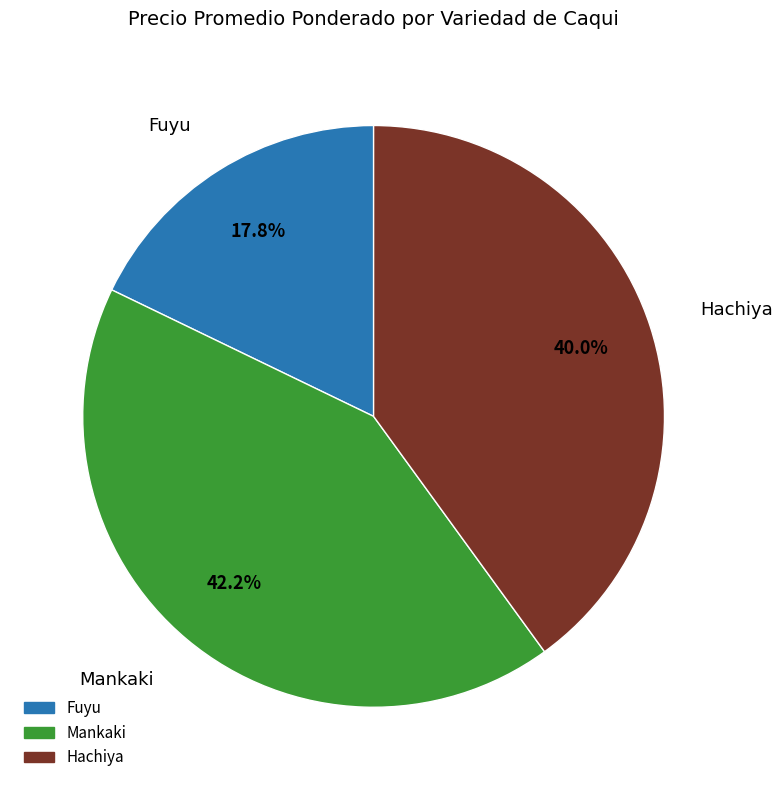

What portion of the pie excludes Mankaki?

57.8%